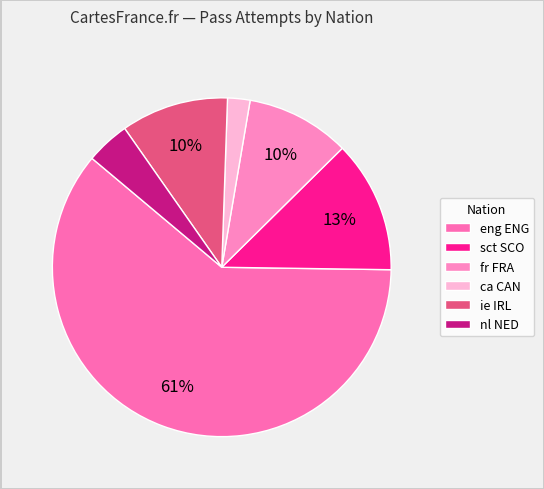

What is the change in value from eng ENG to sct SCO?

-428